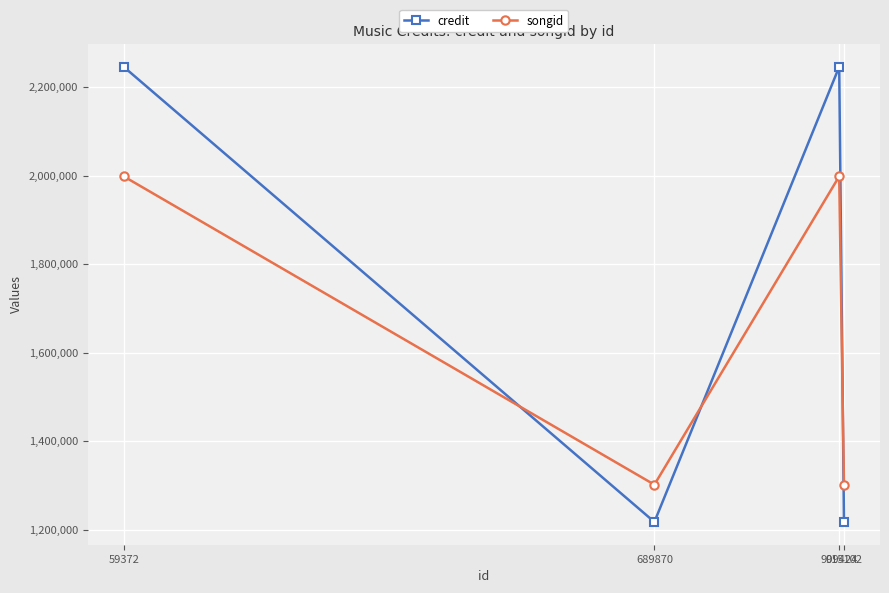

Reading left to right, extract all data points from this chart.

credit: 2246004	1217038	2246004	1217038
songid: 1998392	1301305	1998392	1301305